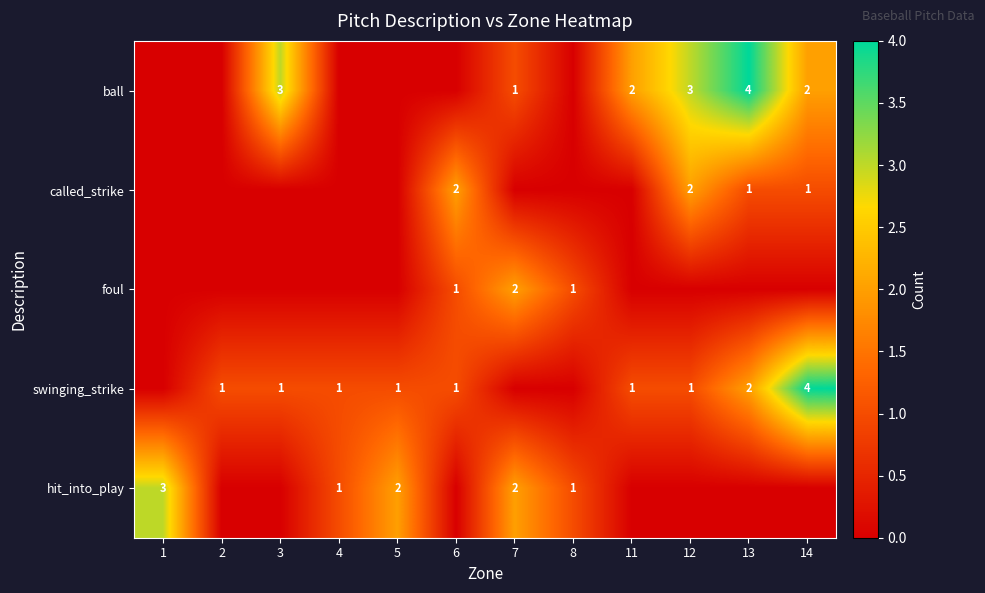

The hit_into_play series shows 2 at 8. True or false?

False